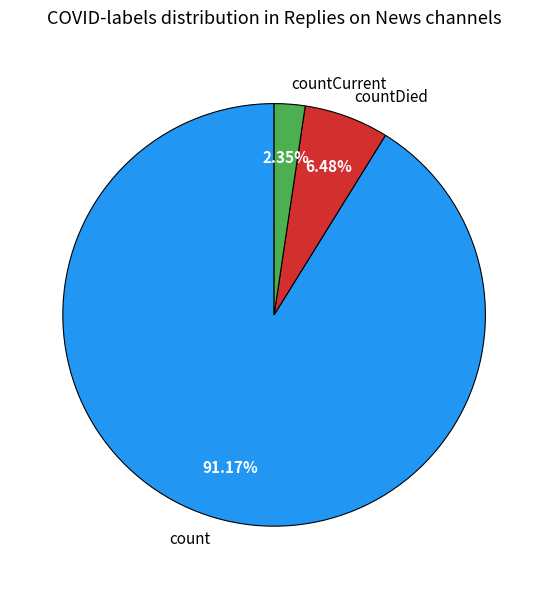

How much of the chart is everything except count?

8.8%